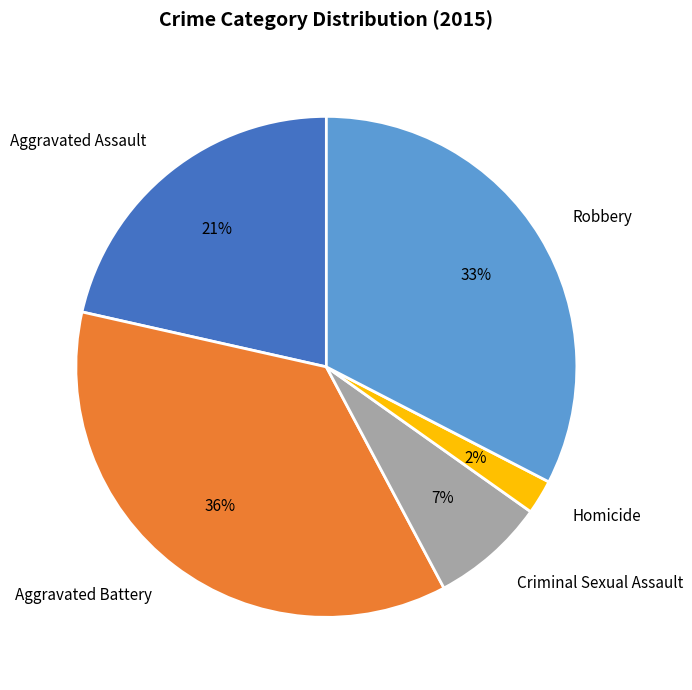

Rank the categories by value from highest to lowest.

Aggravated Battery, Robbery, Aggravated Assault, Criminal Sexual Assault, Homicide